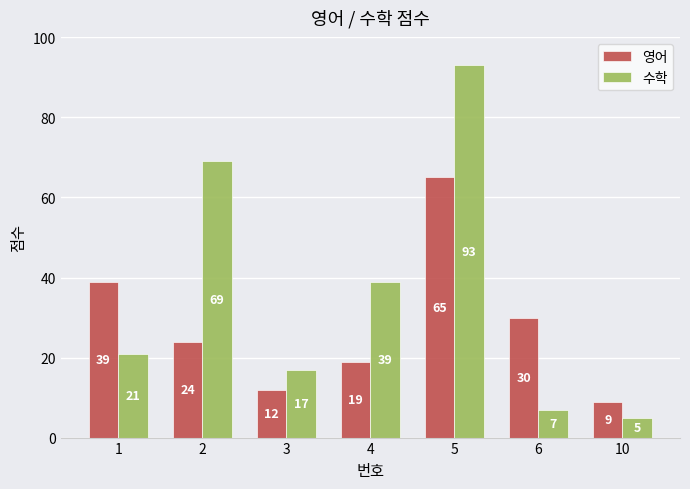

What is the minimum value shown in the chart?

5